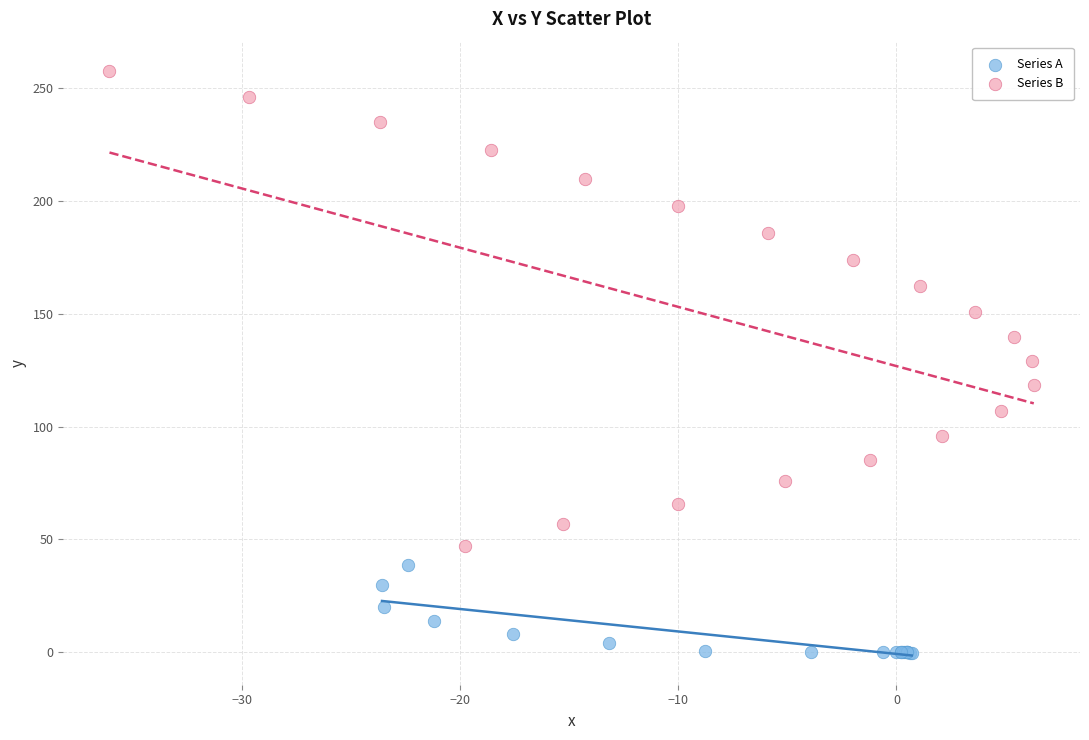

Which series contains the highest Y value?

Series B